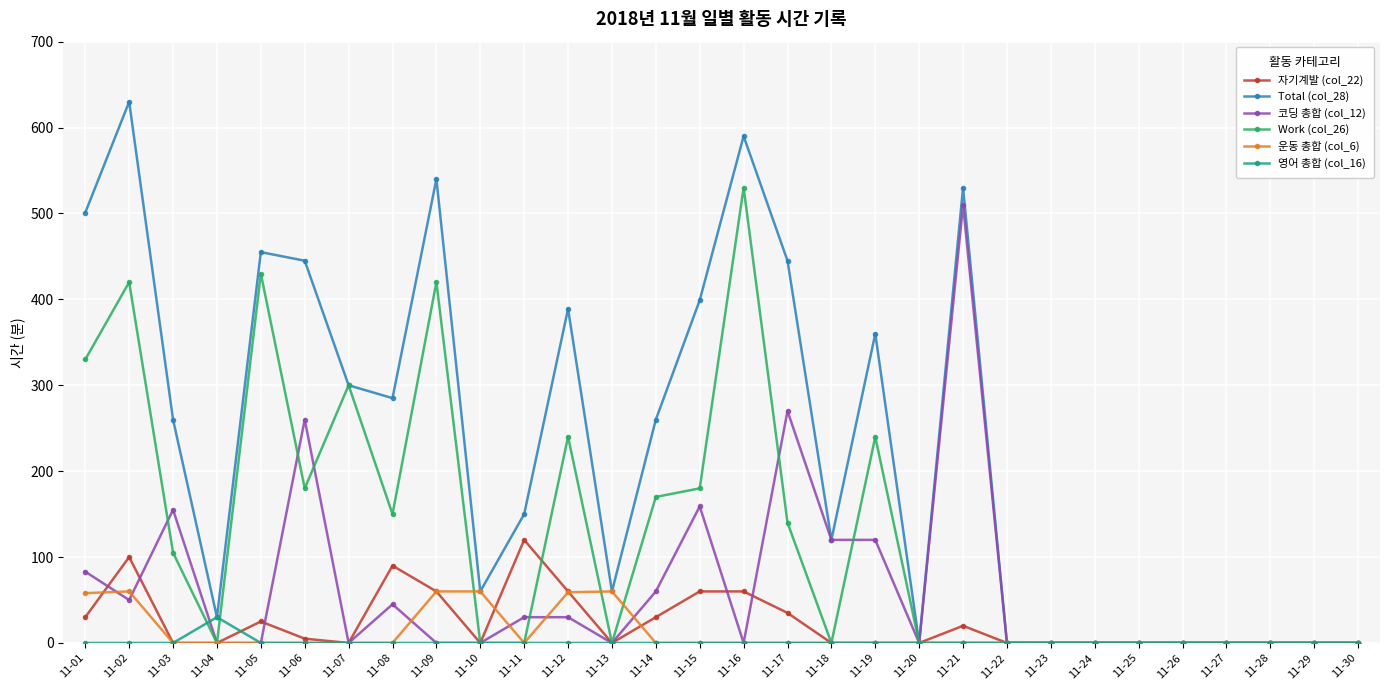

Rank the series by their maximum value, from highest to lowest.

Total (col_28), Work (col_26), 코딩 총합 (col_12), 자기계발 (col_22), 운동 총합 (col_6), 영어 총합 (col_16)